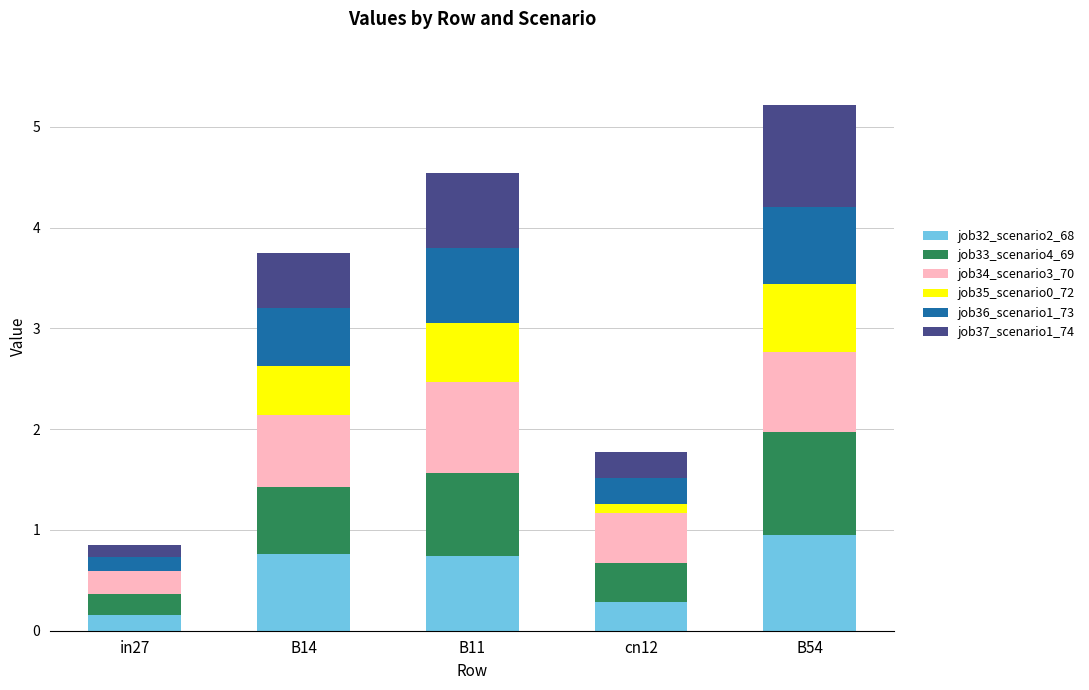

The job32_scenario2_68 series shows 0.2 at B11. True or false?

False